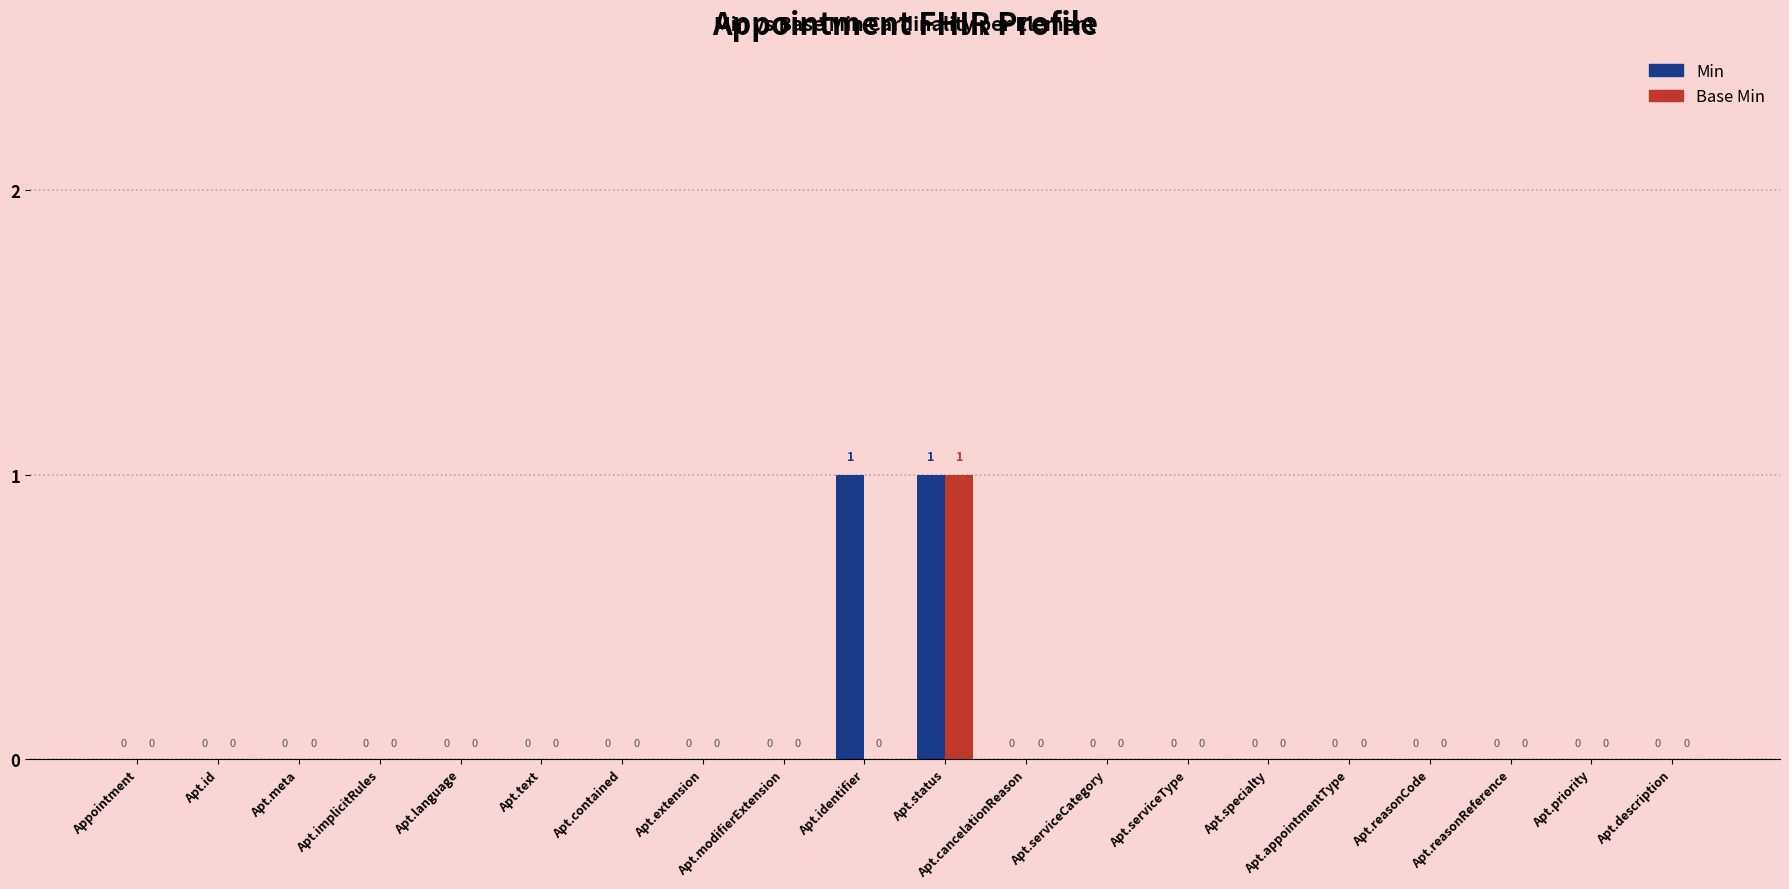

Reading right to left, what are all the values shown in this chart?

Min: 0	0	0	0	0	0	0	0	0	1	1	0	0	0	0	0	0	0	0	0
Base Min: 0	0	0	0	0	0	0	0	0	1	0	0	0	0	0	0	0	0	0	0